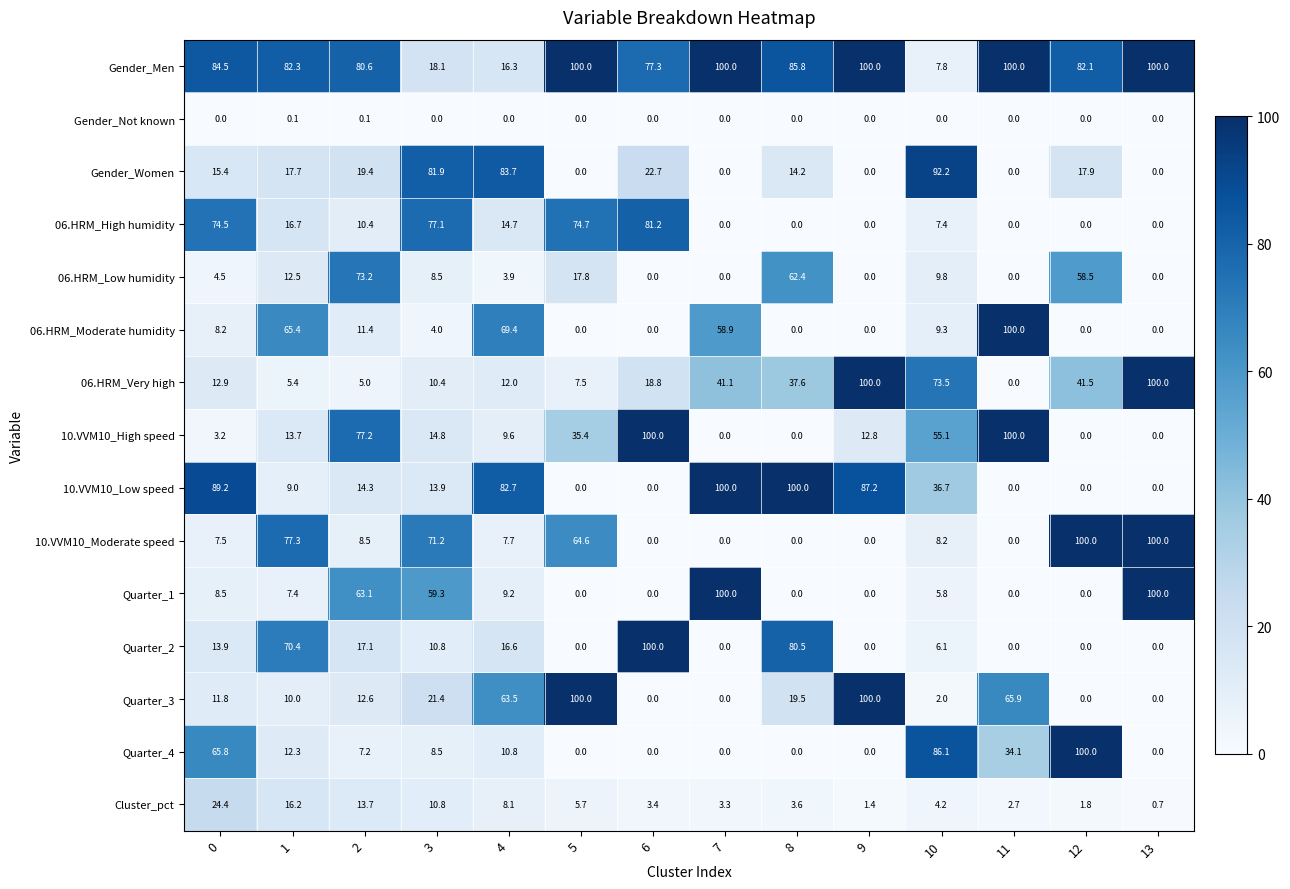

What is the difference between the maximum and second lowest values in the Quarter_1 series?

100.0